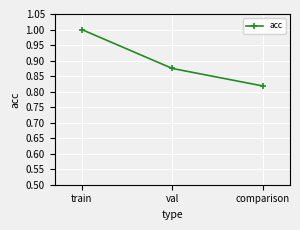

What is the label of the 2nd point from the right?

val